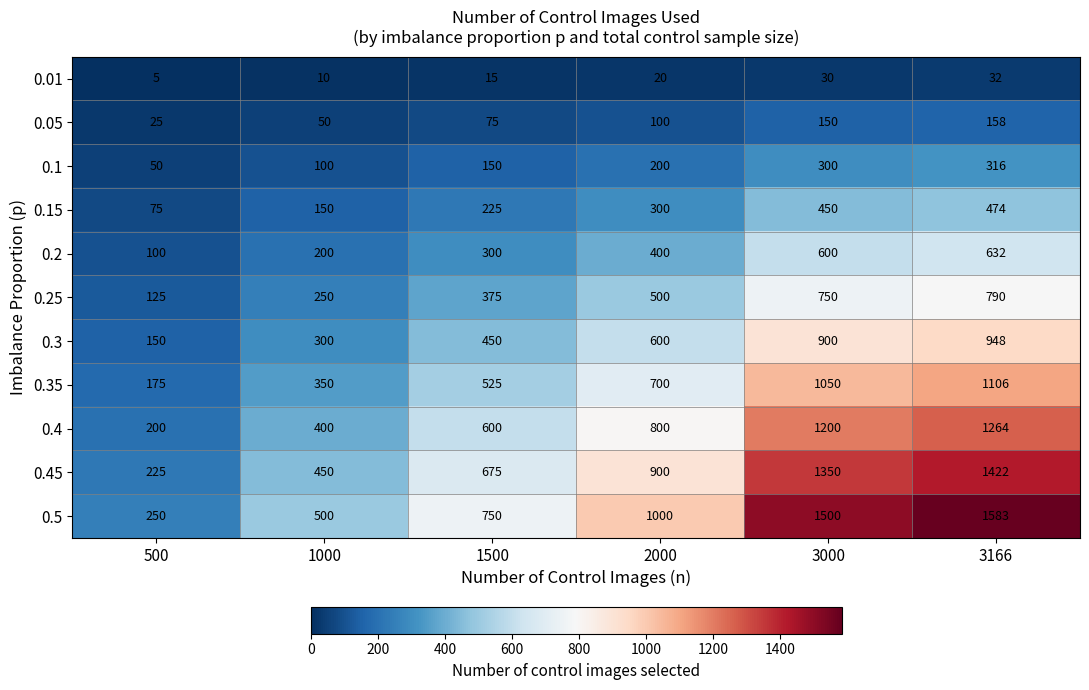

How many values in the 0.05 series are below 100?

3